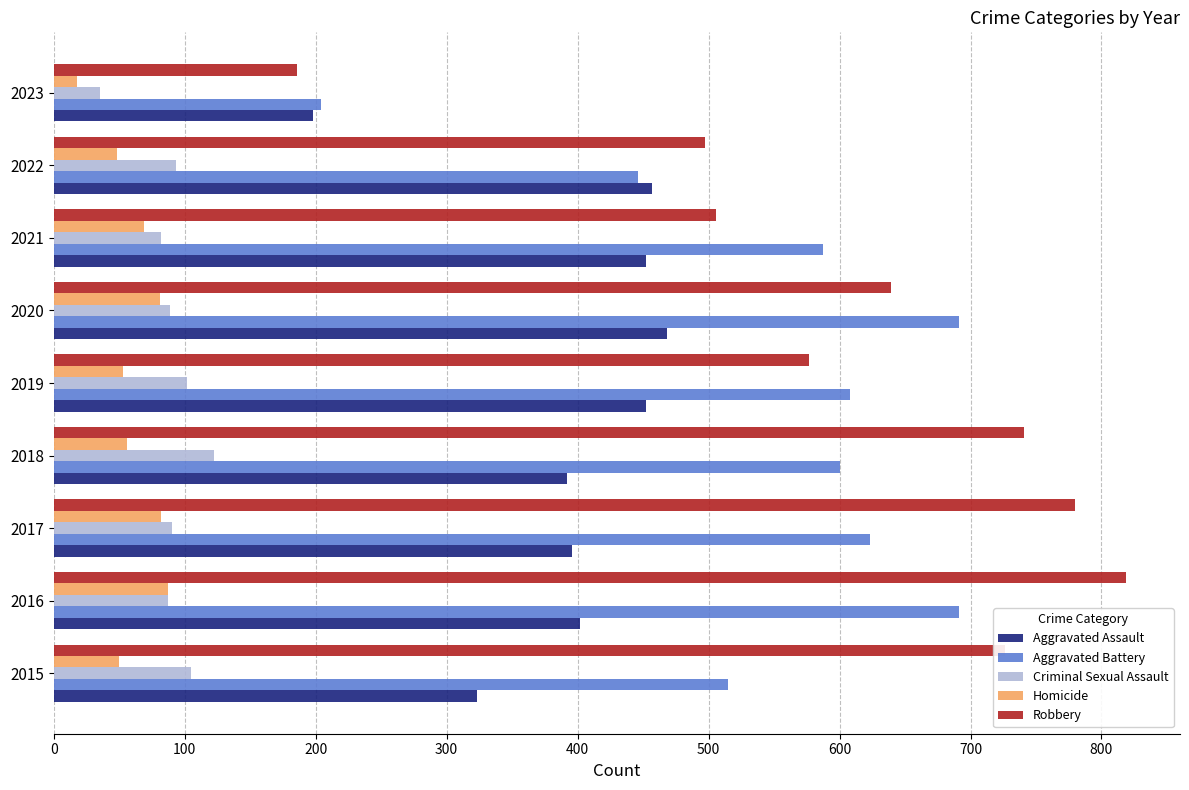

How many distinct data groups are displayed?

5